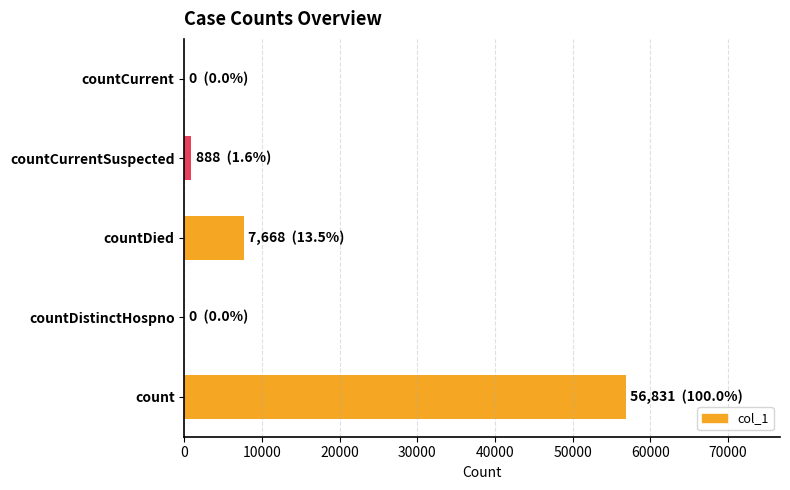

How many distinct data groups are displayed?

1